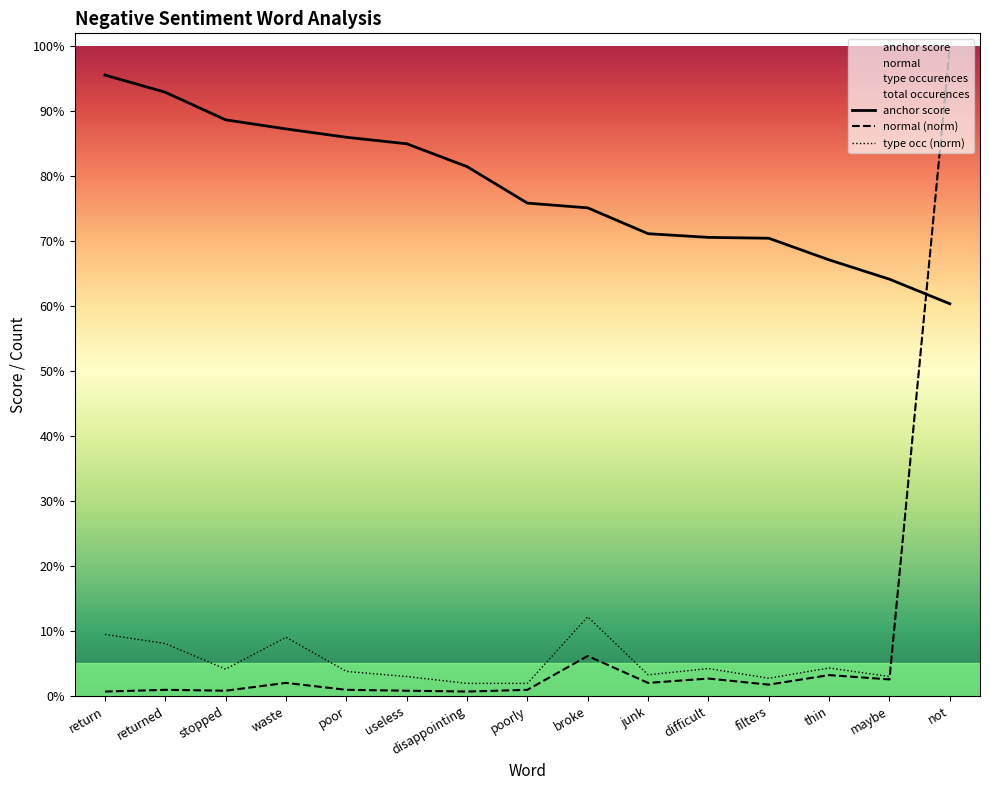

Rank the categories by type occurences value from highest to lowest.

not, broke, return, waste, returned, thin, difficult, stopped, poor, junk, useless, maybe, filters, disappointing, poorly